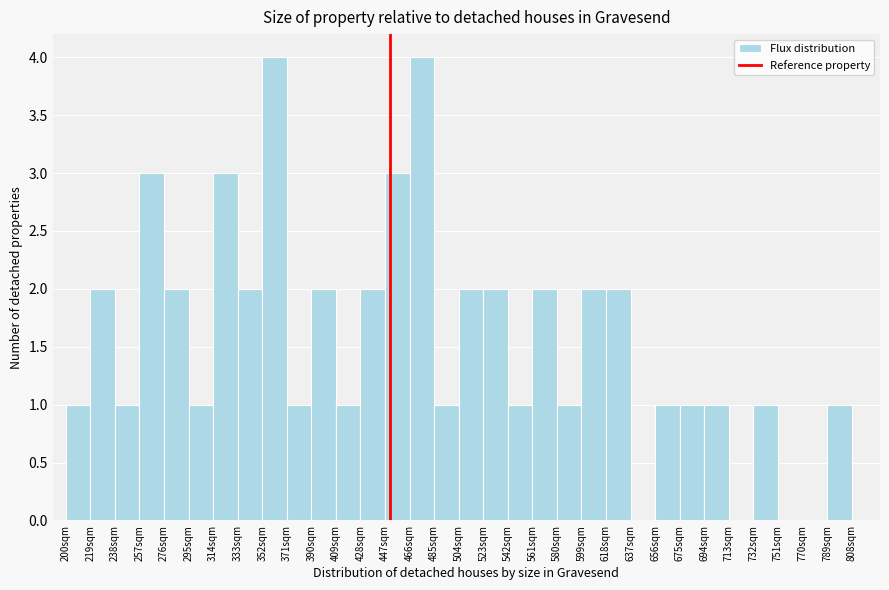

Reading left to right, list every bar in this chart as the range it spans on the x-axis followed by its height. Neither the bar edges nor the heights are printed on the chart, so give them approximately, as read against the axes.

200 to 219: 1
219 to 238: 2
238 to 257: 1
257 to 276: 3
276 to 295: 2
295 to 314: 1
314 to 333: 3
333 to 352: 2
352 to 371: 4
371 to 390: 1
390 to 409: 2
409 to 428: 1
428 to 447: 2
447 to 466: 3
466 to 485: 4
485 to 504: 1
504 to 523: 2
523 to 542: 2
542 to 561: 1
561 to 580: 2
580 to 599: 1
599 to 618: 2
618 to 637: 2
637 to 656: 0
656 to 675: 1
675 to 694: 1
694 to 713: 1
713 to 732: 0
732 to 751: 1
751 to 770: 0
770 to 789: 0
789 to 808: 1